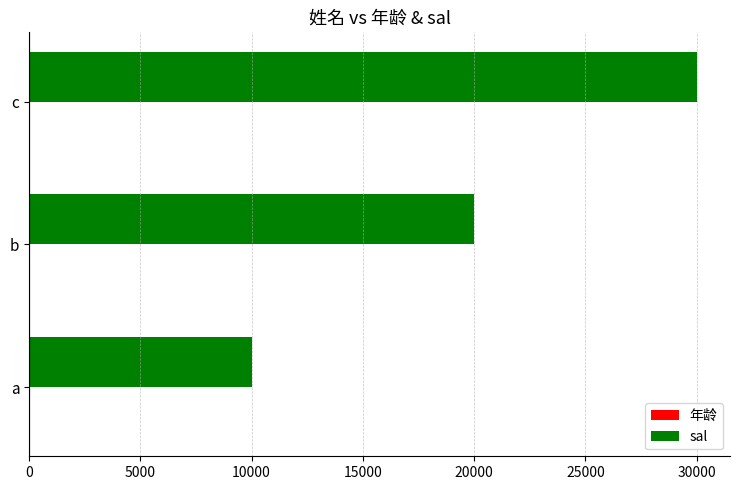

Which series changed the most between a and c?

sal